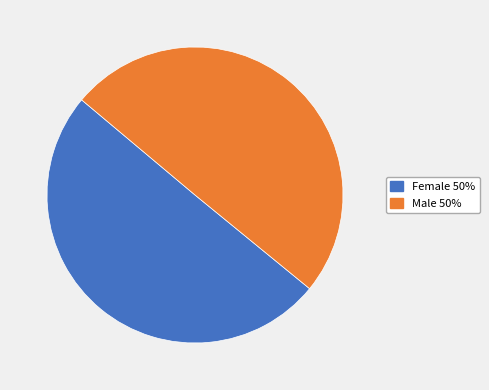

True or false: Male accounts for 50% of the total.

True